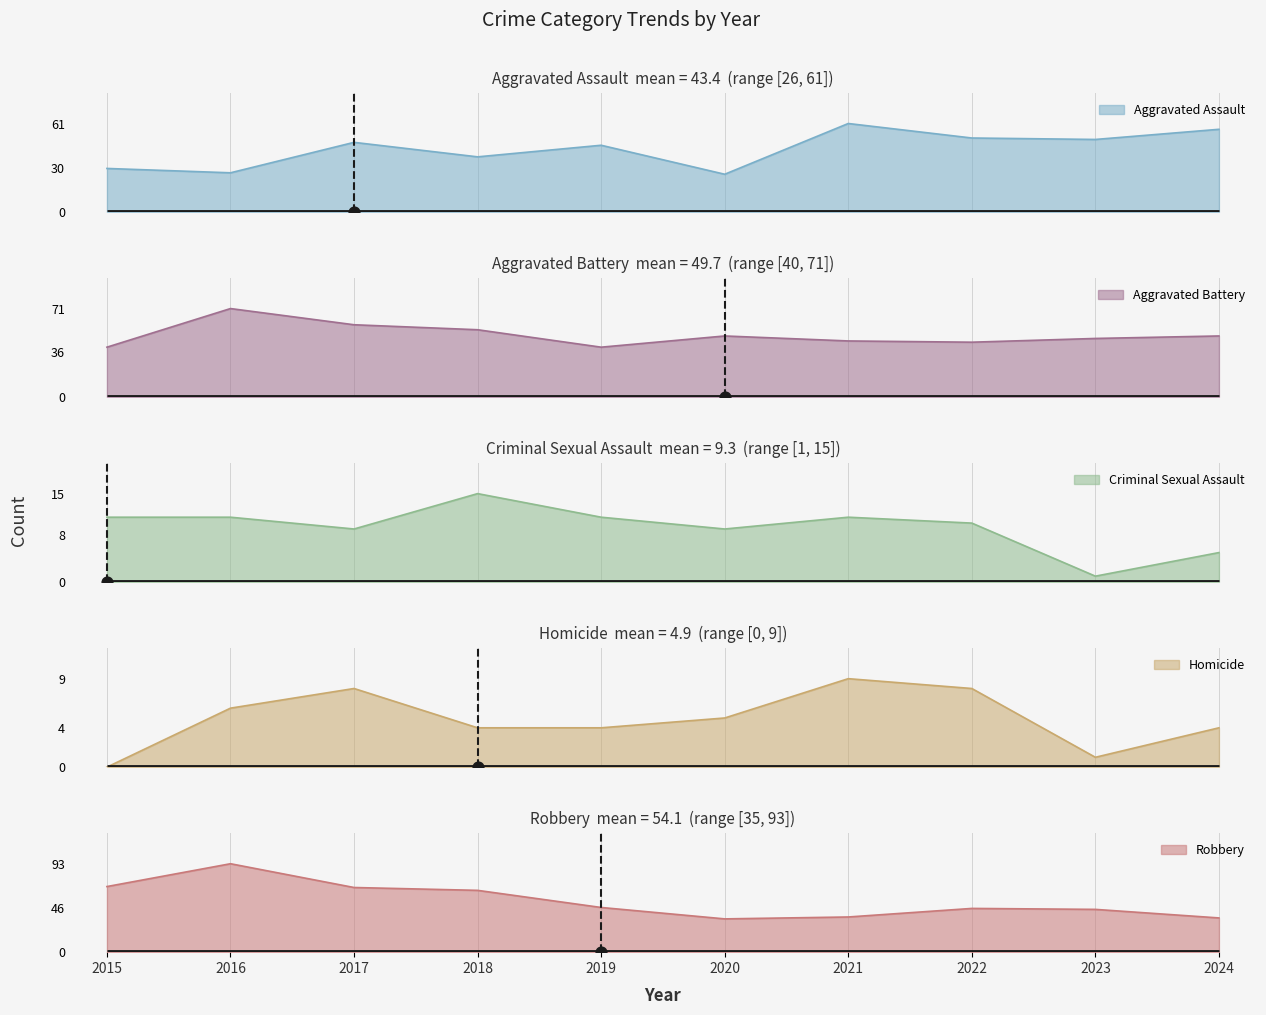

Is the value of Homicide at 2022 greater than the value of Robbery at 2017?

No